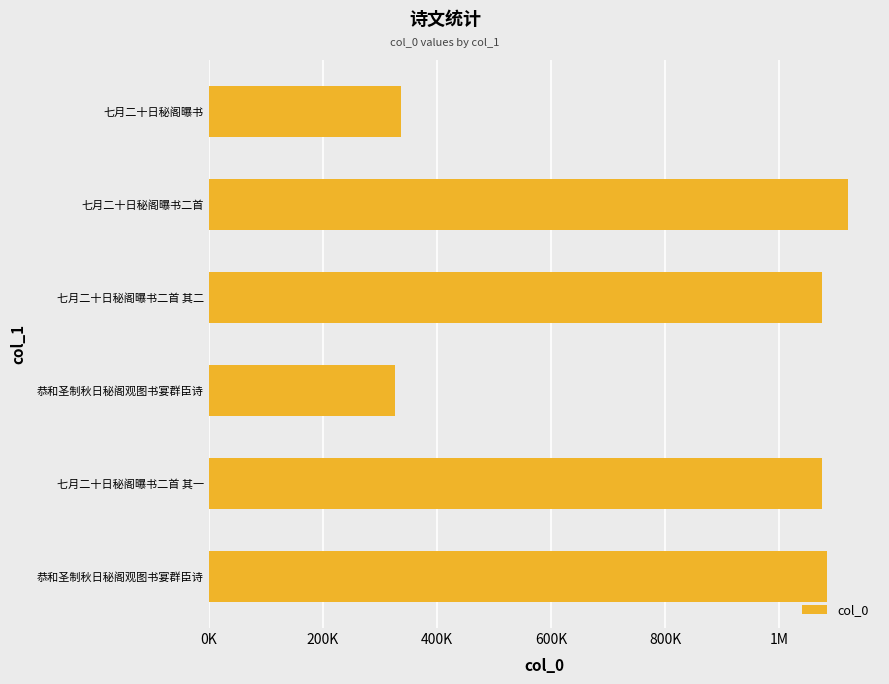

Are the bars grouped side by side (vs. stacked)?

No